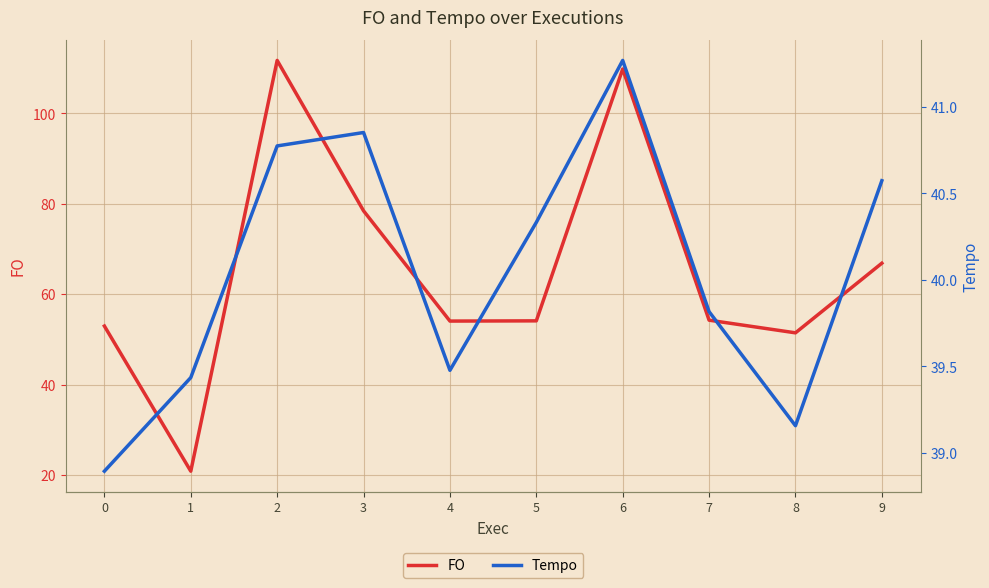

Where does the Tempo series first go above 40?

2